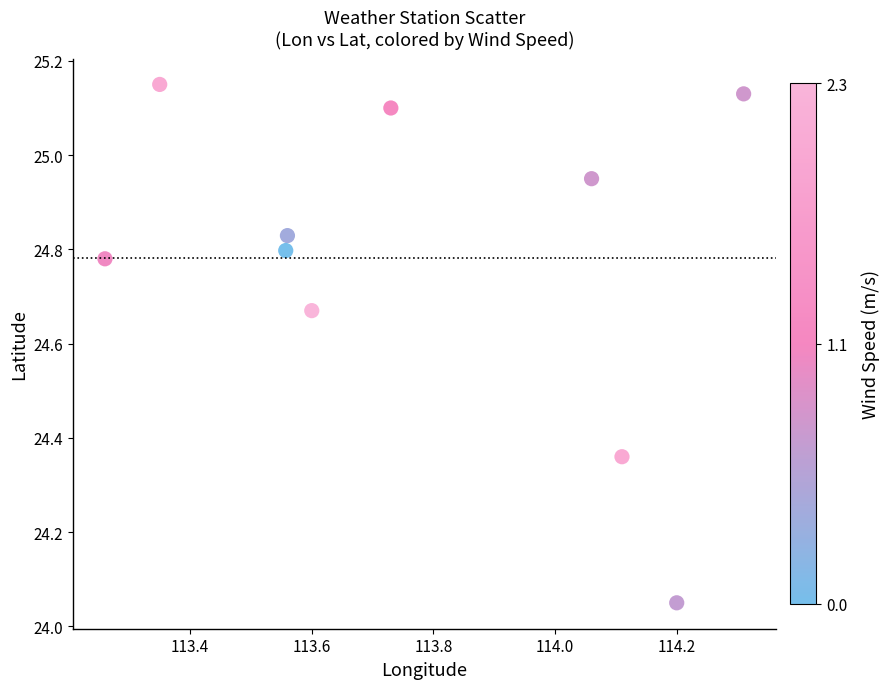

What is the average X value?

113.8